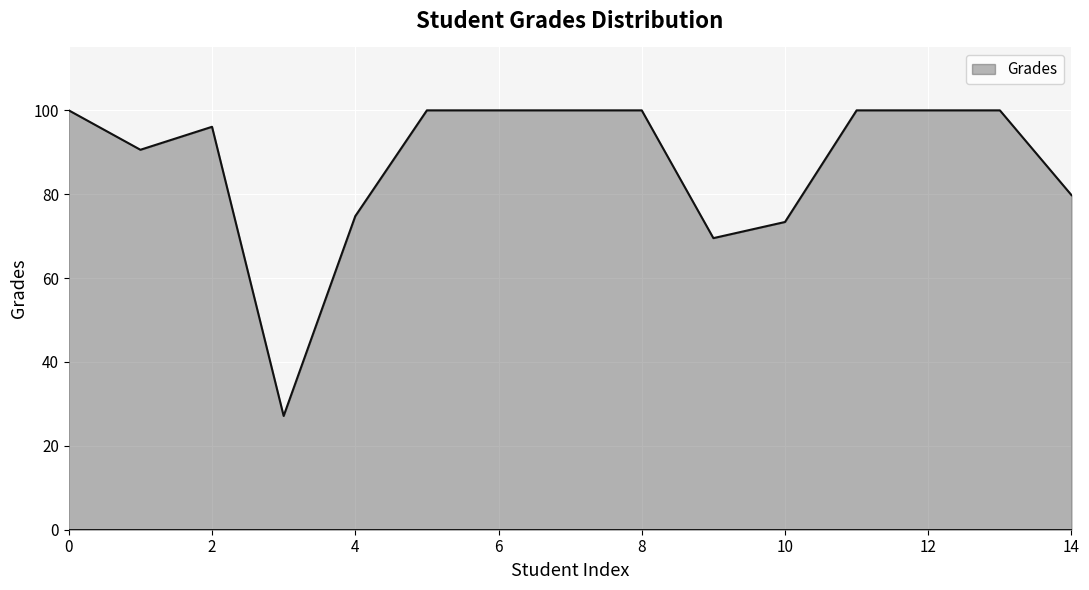

What is the difference between the maximum and minimum values?

72.9